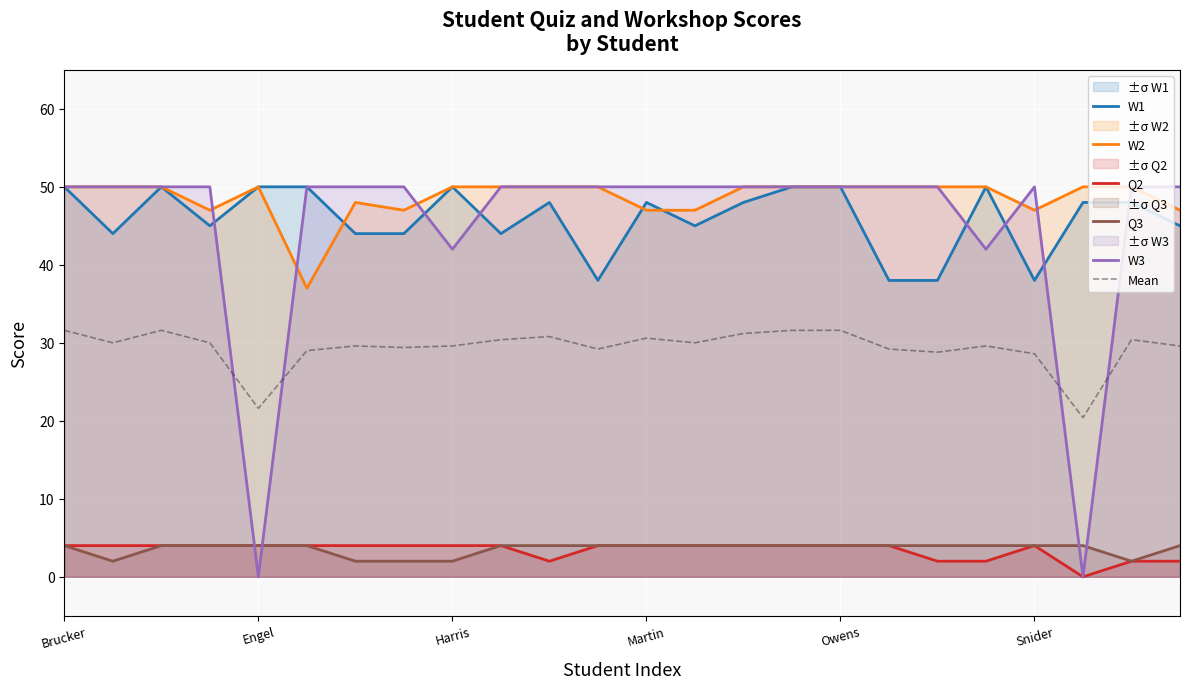

What is the difference between the maximum and second lowest values in the Q3 series?

2.0